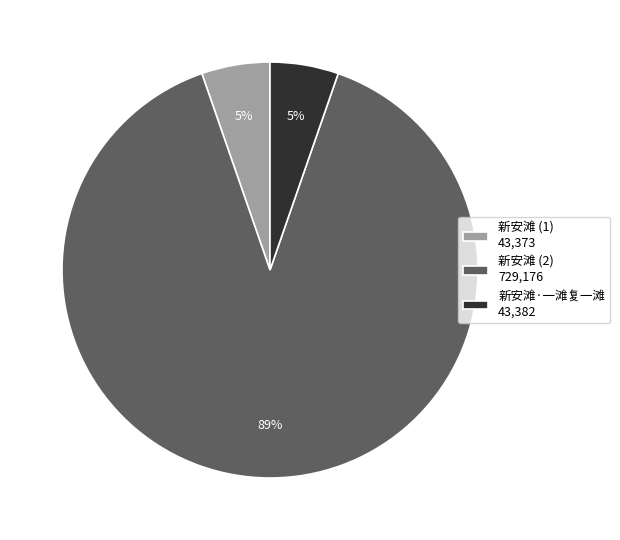

Between 新安滩 (2) 729,176 and 新安滩·一滩复一滩 43,382, which is larger?

新安滩 (2) 729,176